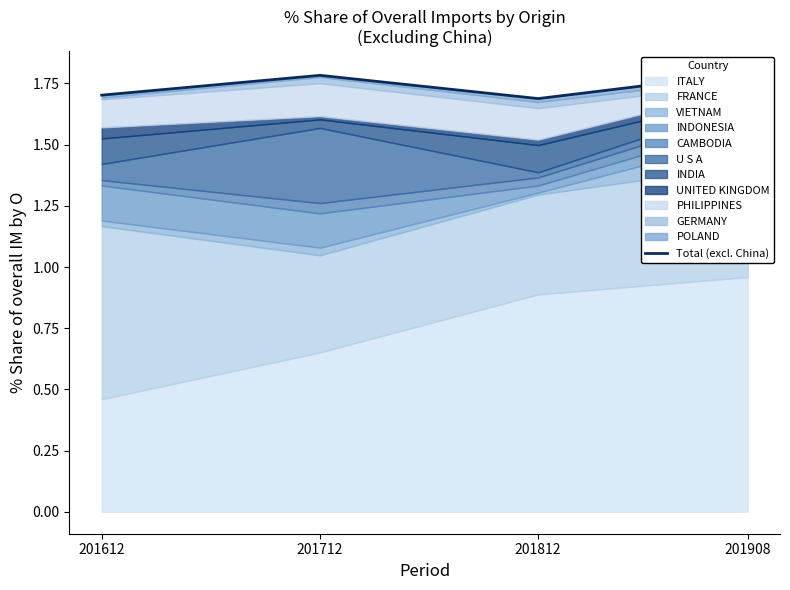

At which label is the value closest to 1?

201812